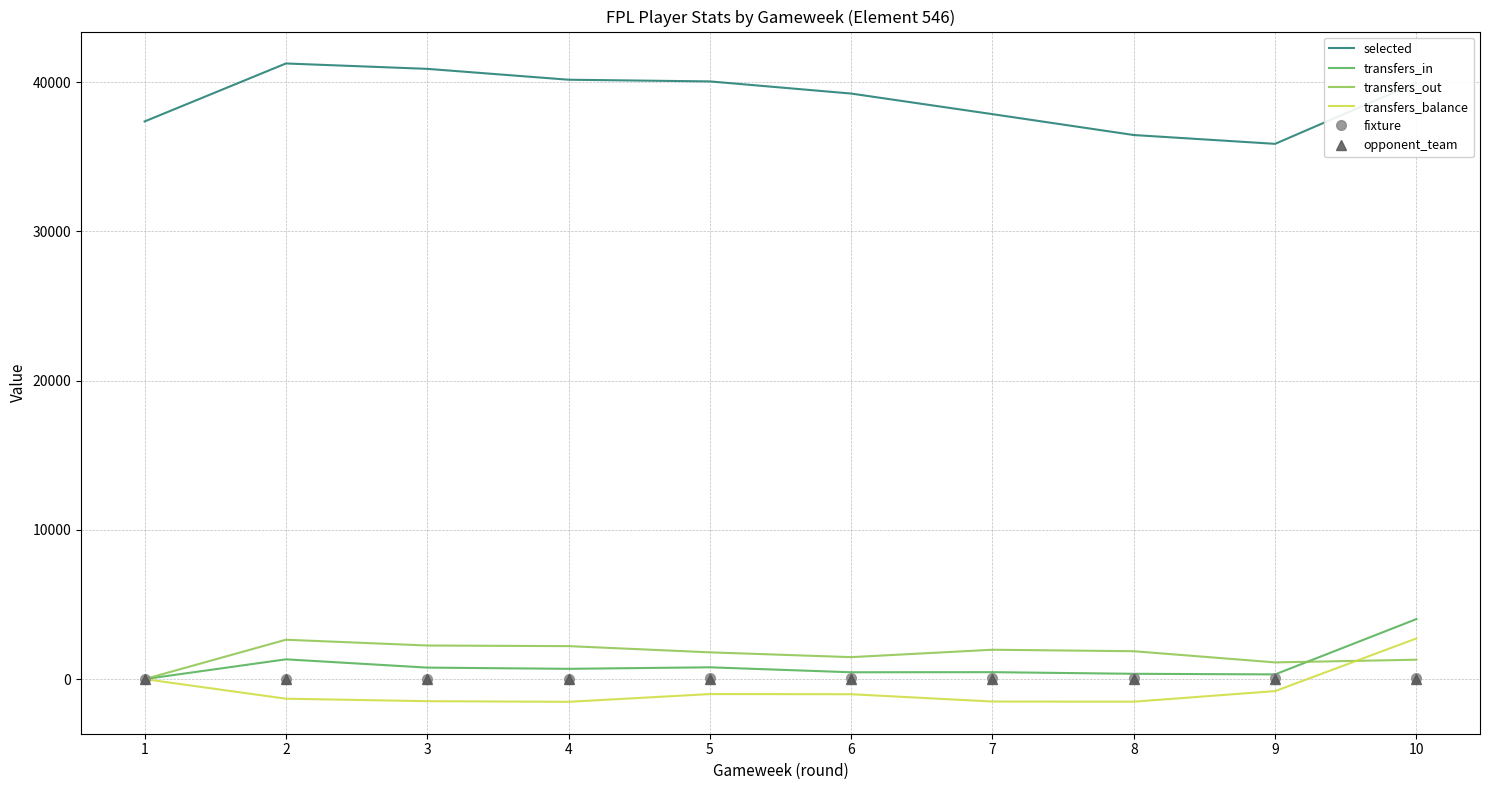

What is the greatest value displayed?

41245